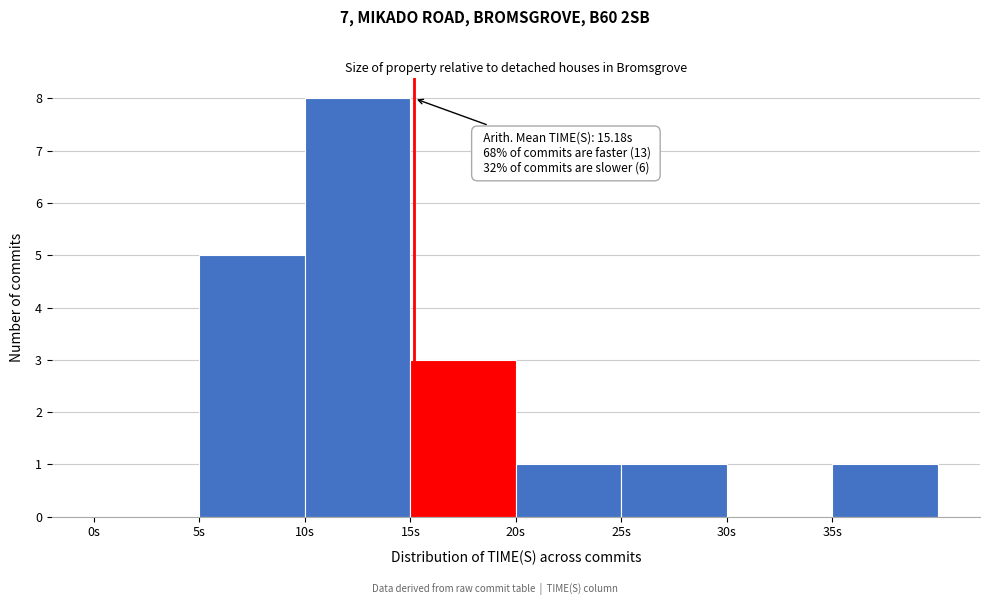

Which range on the x-axis has the tallest bar?

10 to 15